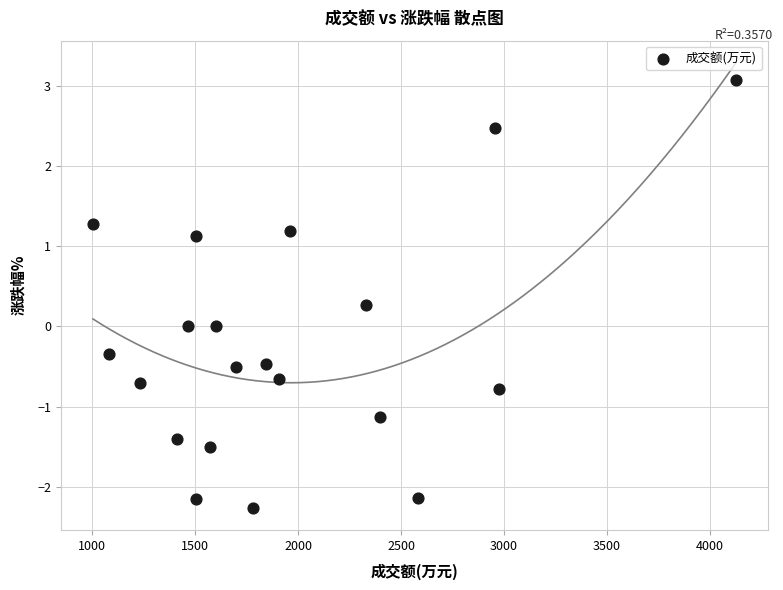

What is the range of Y values (max minus min)?

5.3